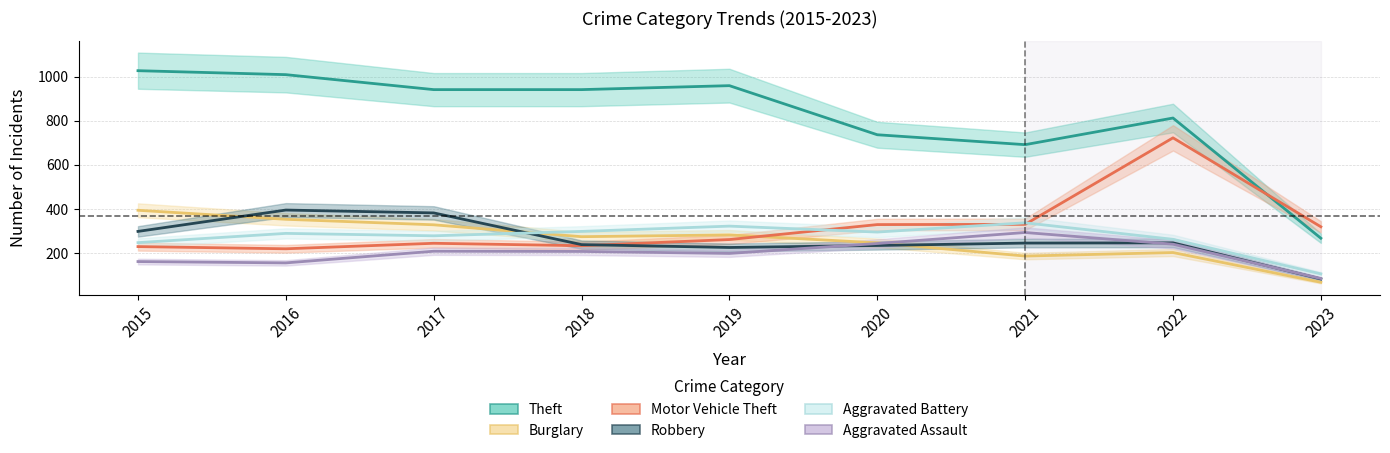

What is the spread (max minus min) of values at 2022?

611